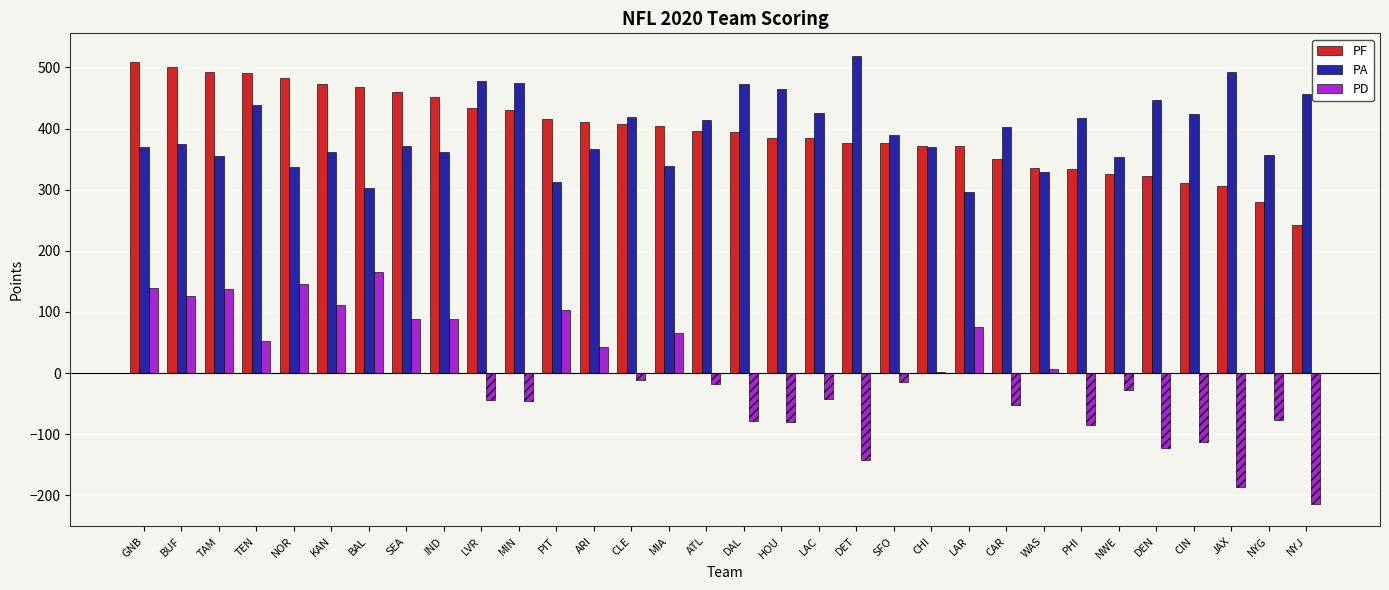

Is the value of PD at BUF greater than the value of PF at DAL?

No